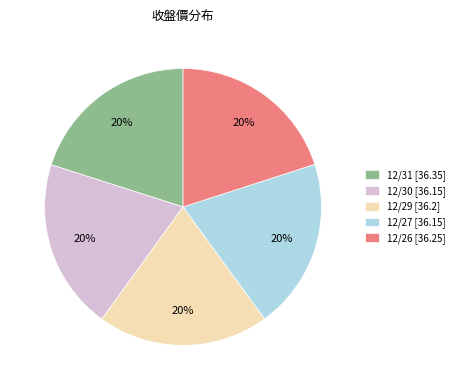

Is 12/26 the majority of the pie?

No